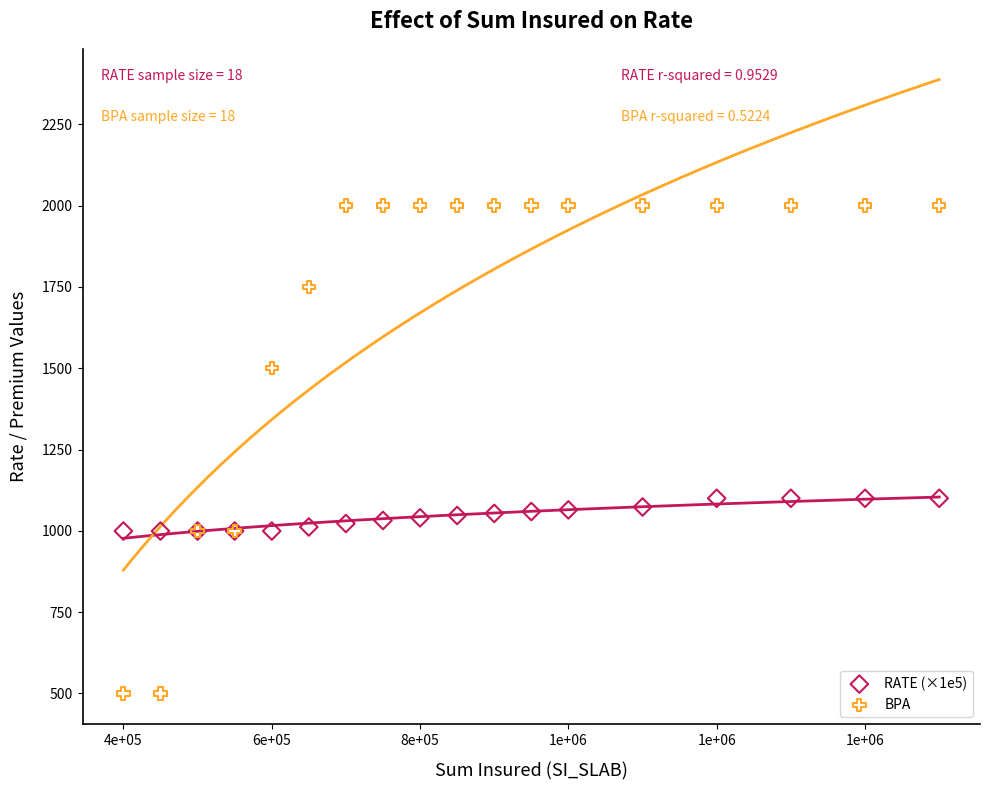

Which series has the largest Y range (max minus min)?

BPA